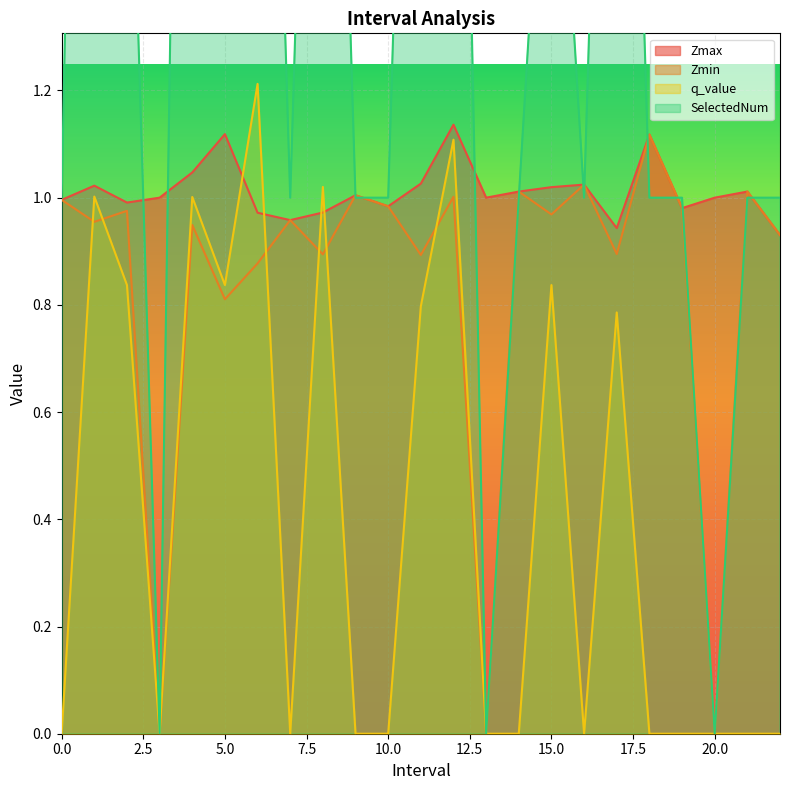

What is the sum of all SelectedNum values?

39.0